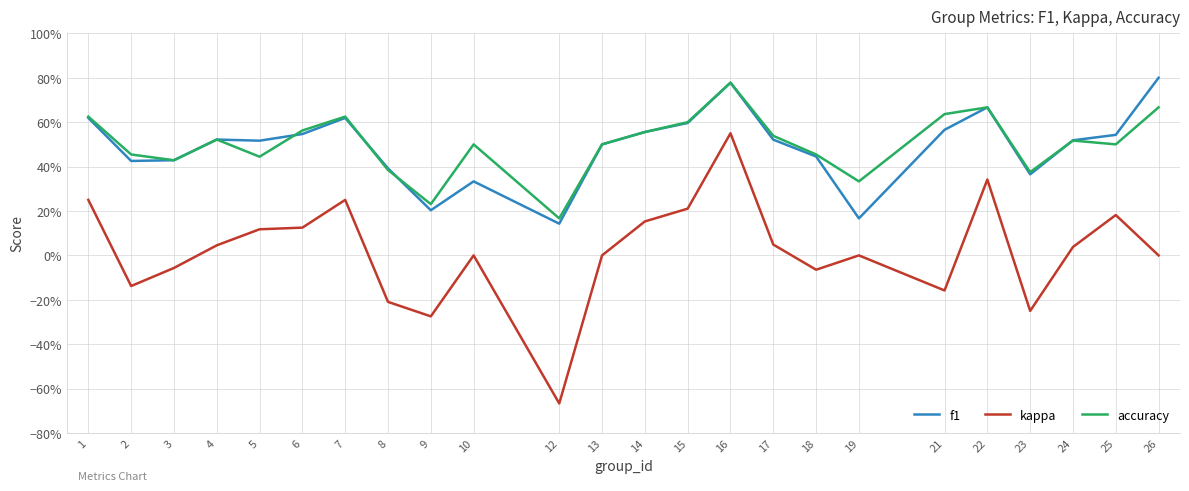

Does the chart display data point markers on the line(s)?

No